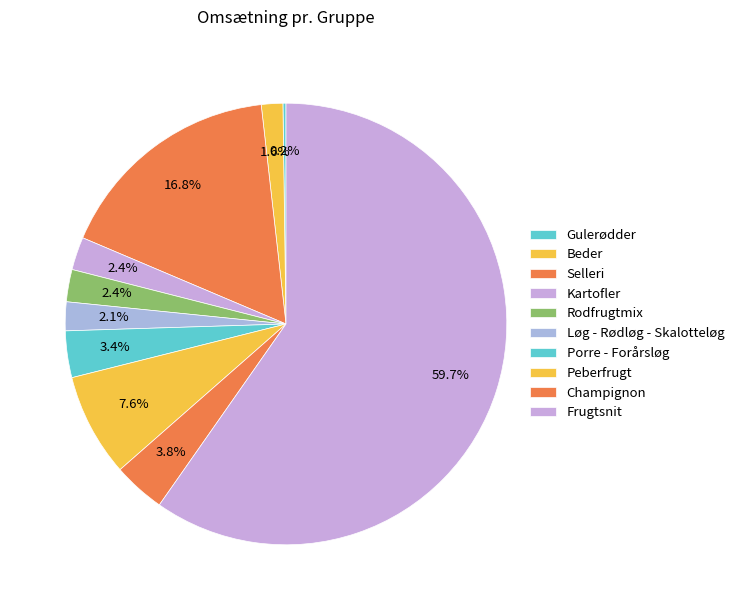

To the nearest percent, what is the average slice percentage?

10%